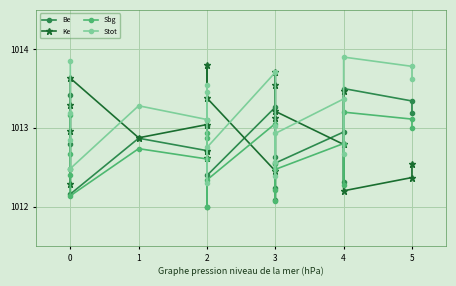

What is the minimum value for Ke?

1012.2